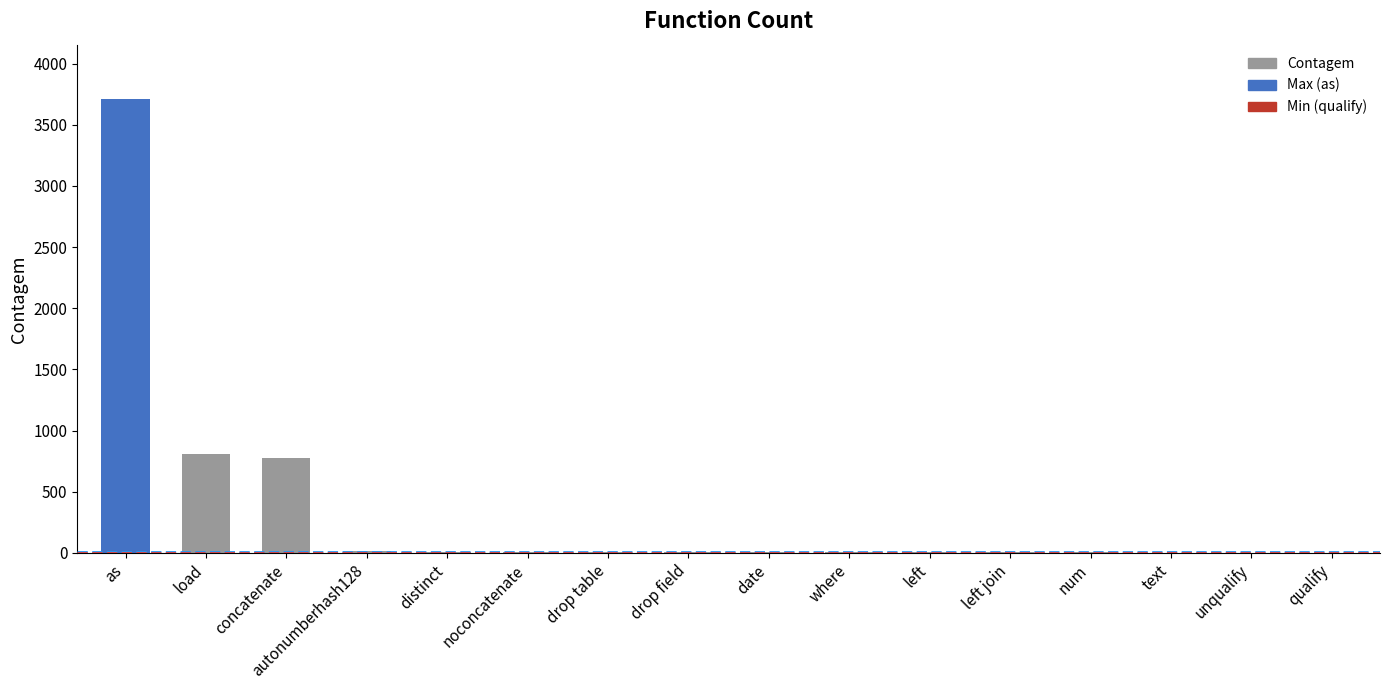

What is the maximum value shown in the chart?

3710